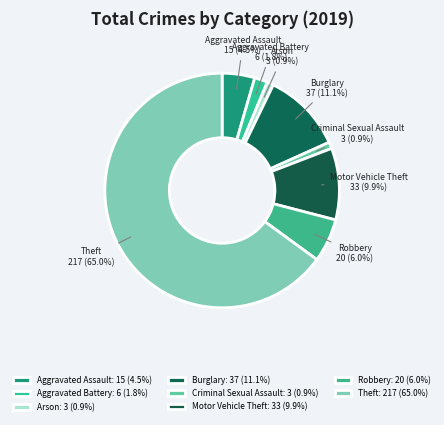

To the nearest percent, what is the average slice percentage?

12%